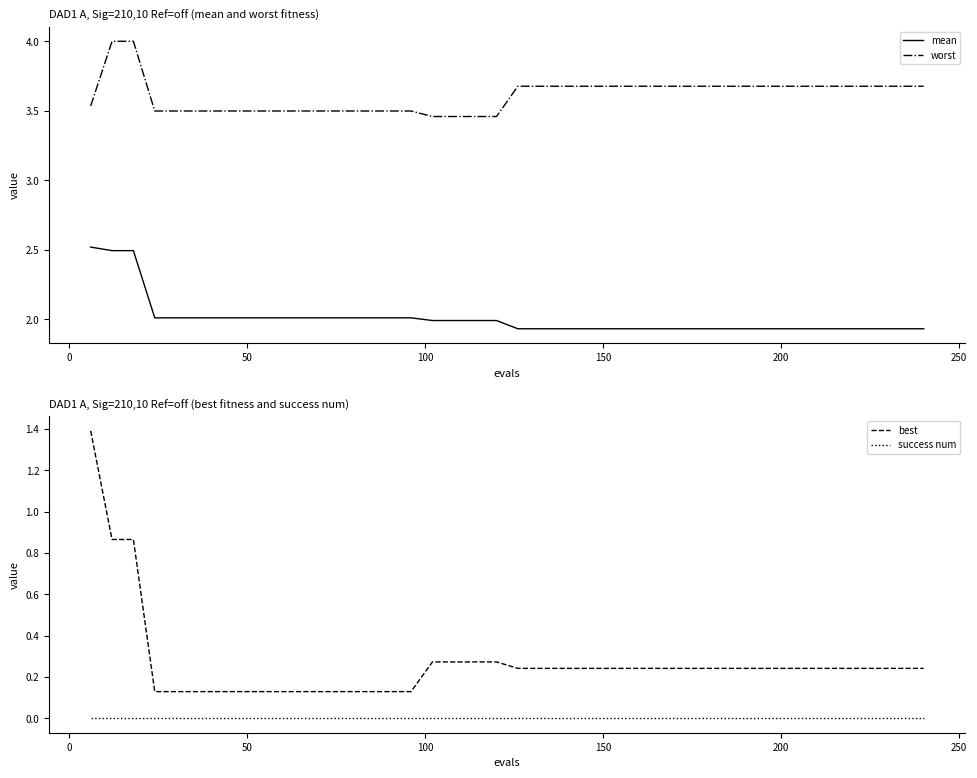

What is the highest value of the worst series?

4.0